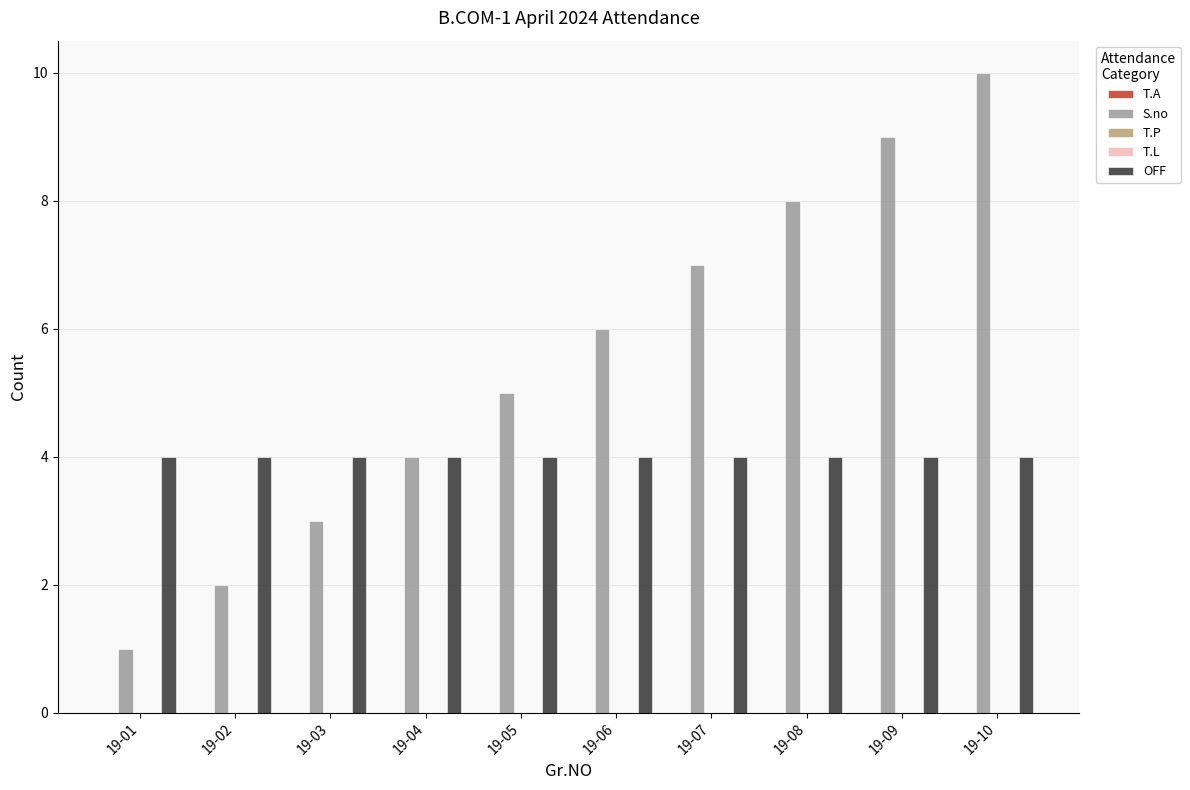

List the series in order of their peak value, highest first.

S.no, OFF, T.A, T.P, T.L